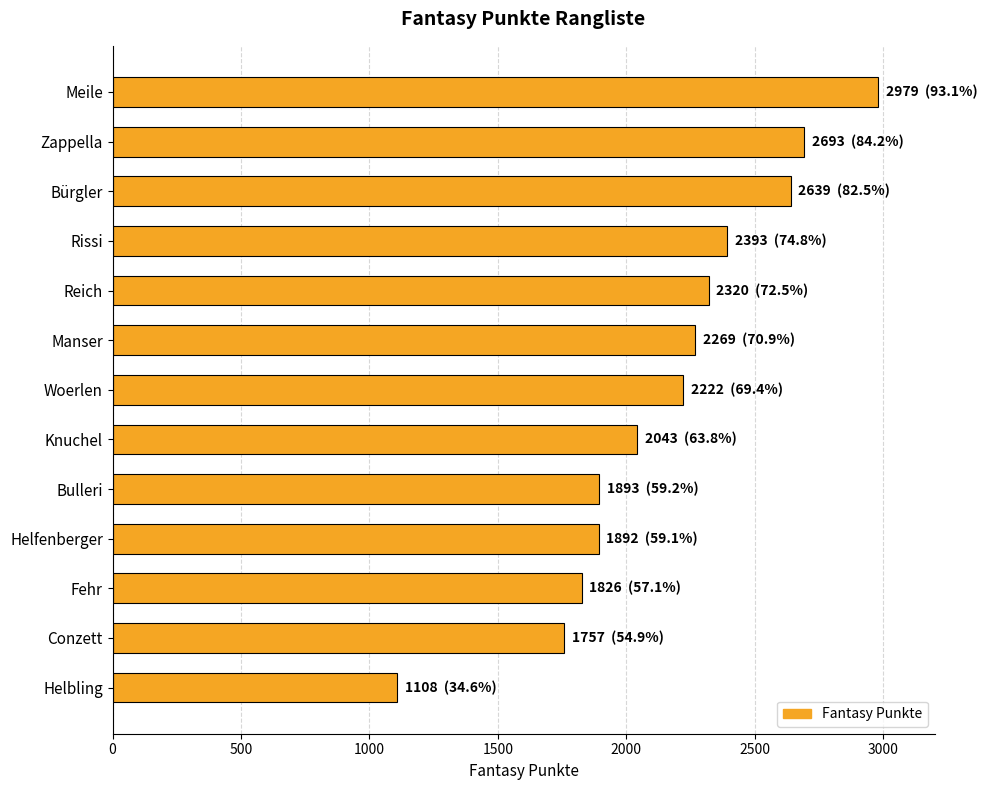

What is the change in value from Bürgler to Manser?

-370